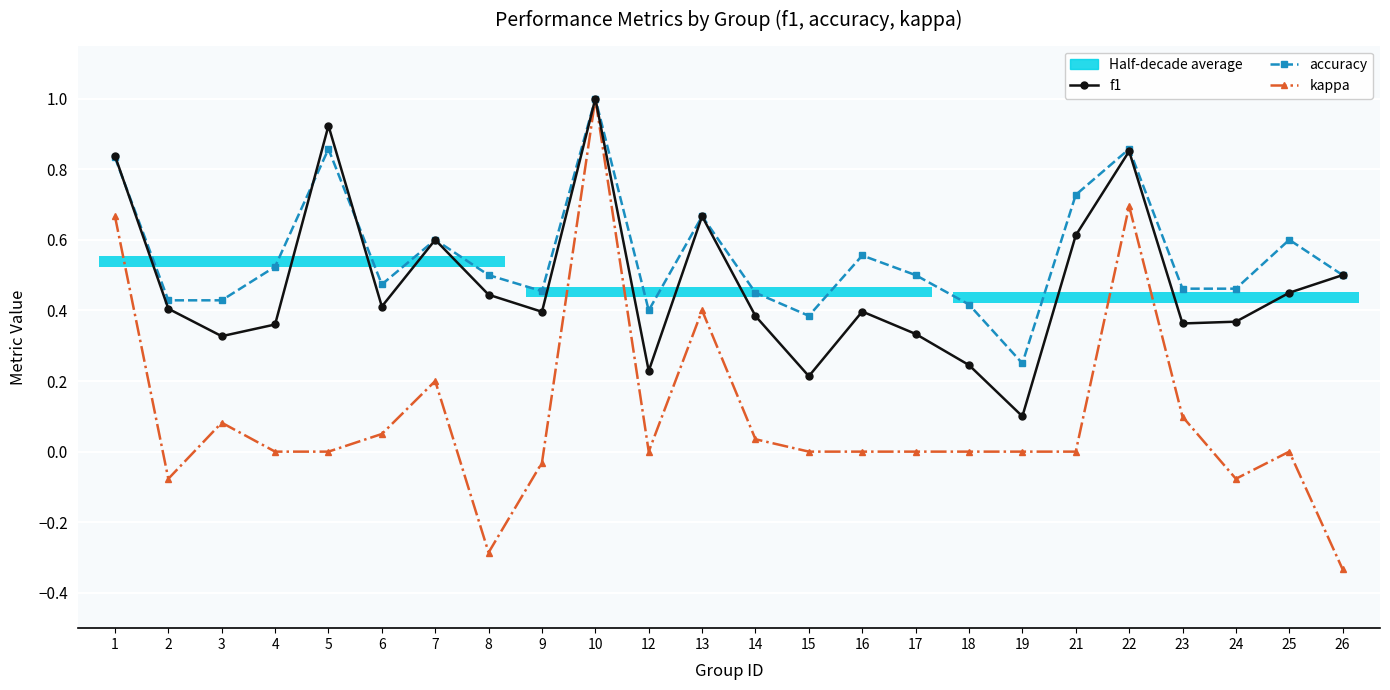

Reading left to right, transcribe all the data shown in this chart.

f1: 1=0.8	2=0.4	3=0.3	4=0.4	5=0.9	6=0.4	7=0.6	8=0.4	9=0.4	10=1.0	12=0.2	13=0.7	14=0.4	15=0.2	16=0.4	17=0.3	18=0.2	19=0.1	21=0.6	22=0.9	23=0.4	24=0.4	25=0.5	26=0.5
accuracy: 1=0.8	2=0.4	3=0.4	4=0.5	5=0.9	6=0.5	7=0.6	8=0.5	9=0.5	10=1.0	12=0.4	13=0.7	14=0.5	15=0.4	16=0.6	17=0.5	18=0.4	19=0.2	21=0.7	22=0.9	23=0.5	24=0.5	25=0.6	26=0.5
kappa: 1=0.7	2=-0.1	3=0.1	4=0.0	5=0.0	6=0.1	7=0.2	8=-0.3	9=-0.0	10=1.0	12=0.0	13=0.4	14=0.0	15=0.0	16=0.0	17=0.0	18=0.0	19=0.0	21=0.0	22=0.7	23=0.1	24=-0.1	25=0.0	26=-0.3